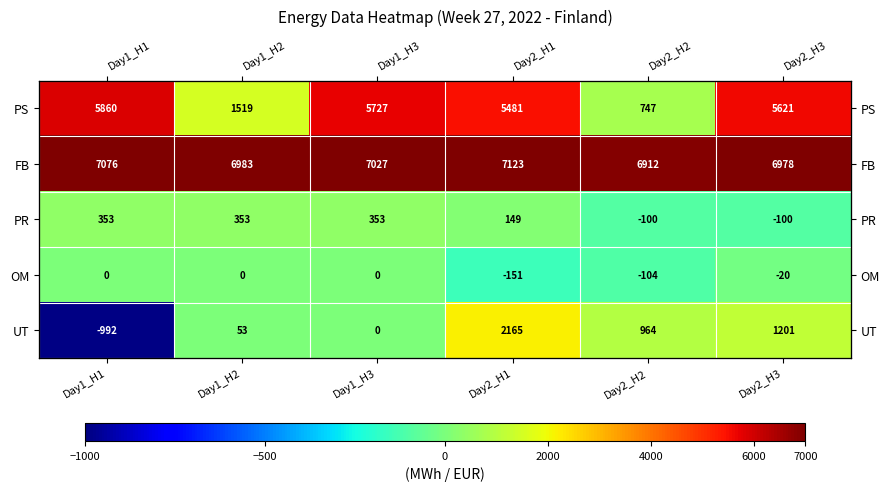

List the series in order of their peak value, highest first.

FB, PS, UT, PR, OM